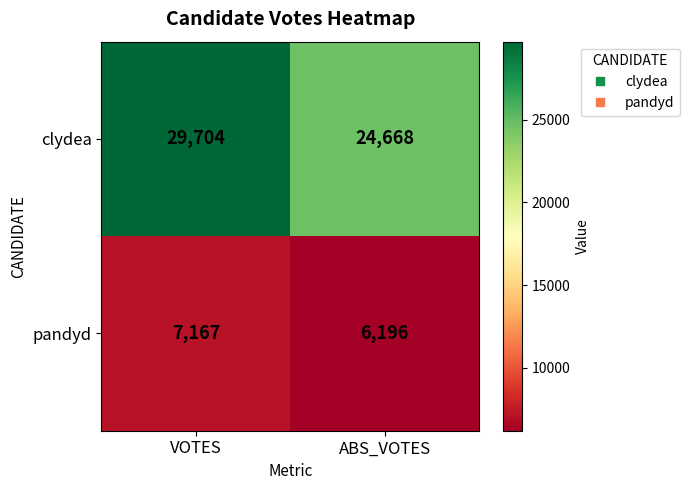

Rank the series at VOTES from highest to lowest value.

clydea, pandyd